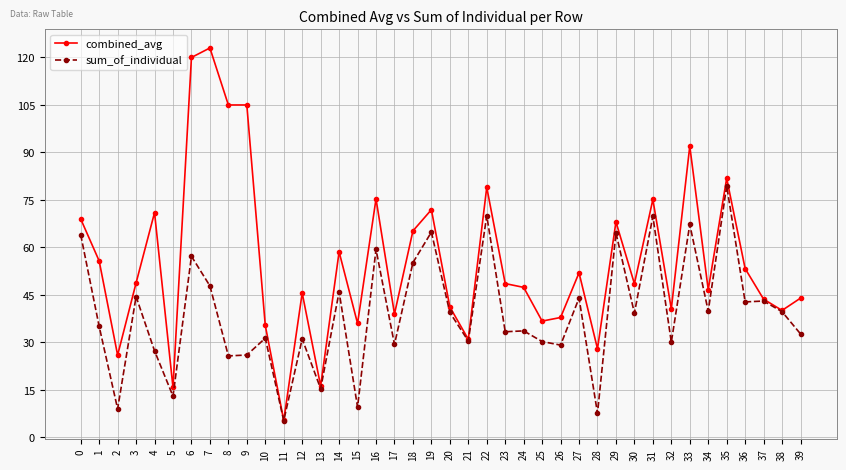

Is the value of sum_of_individual at 16 greater than the value of combined_avg at 32?

Yes